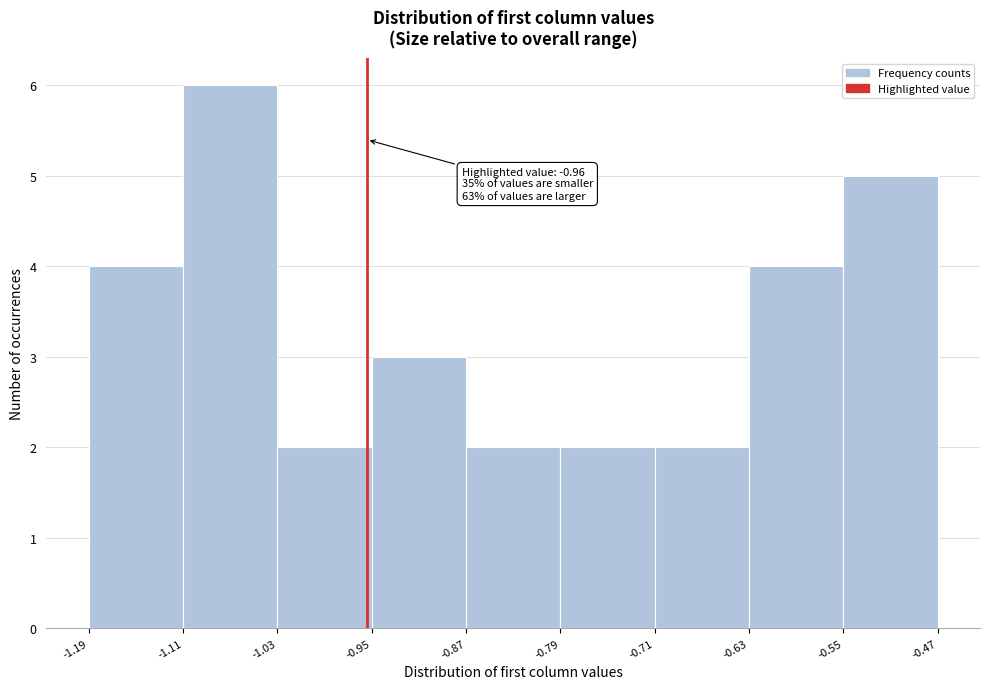

Over which range of the x-axis is the bar tallest?

-1.11 to -1.03